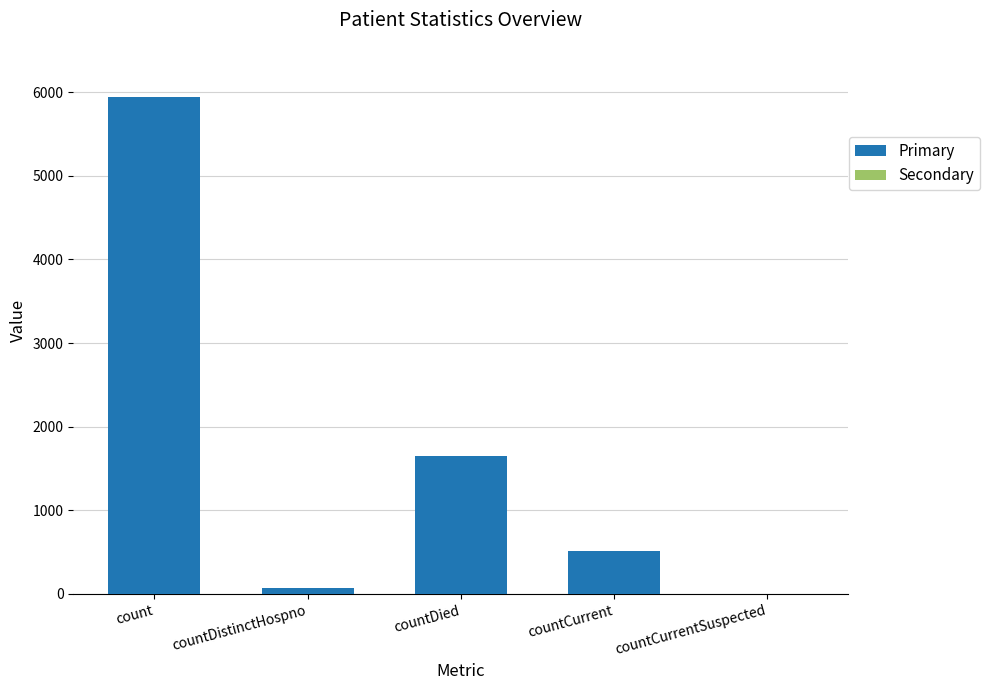

What is the maximum value shown in the chart?

5946